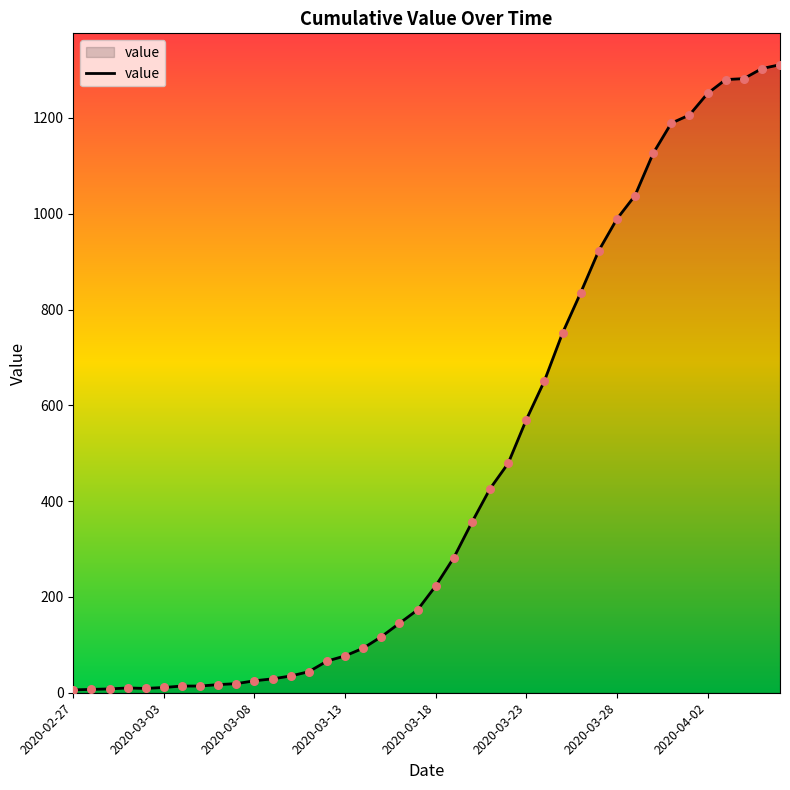

What is the difference between the maximum and minimum values?

1305